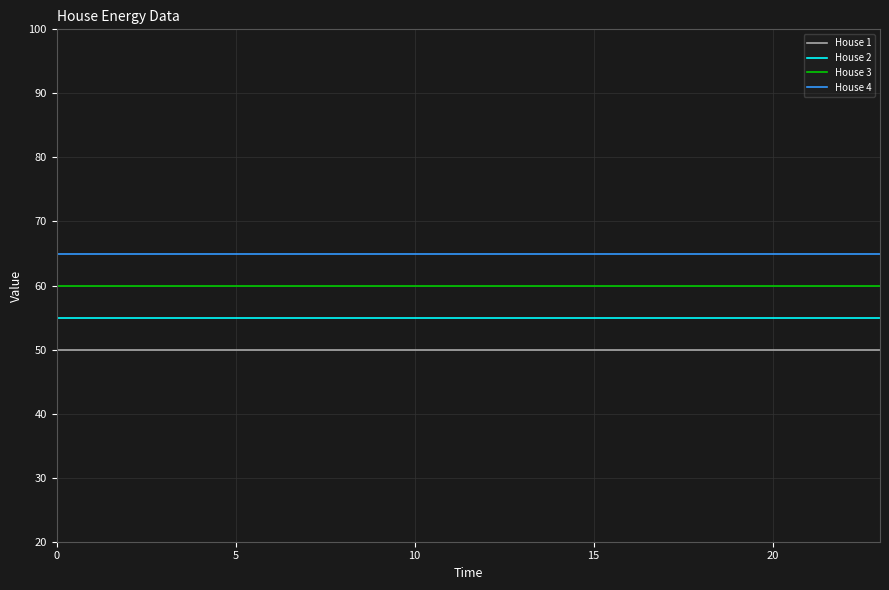

True or false: House 4 and House 2 cross at least once.

False